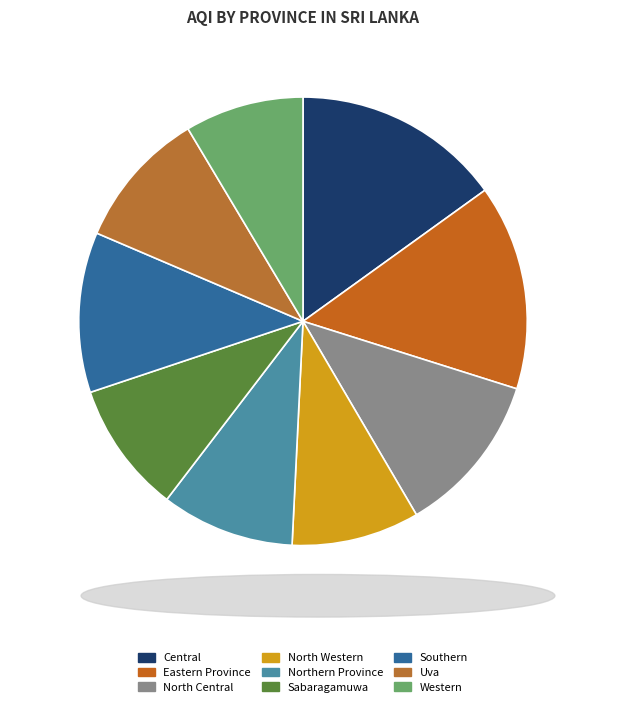

Is there a majority slice in this chart?

No